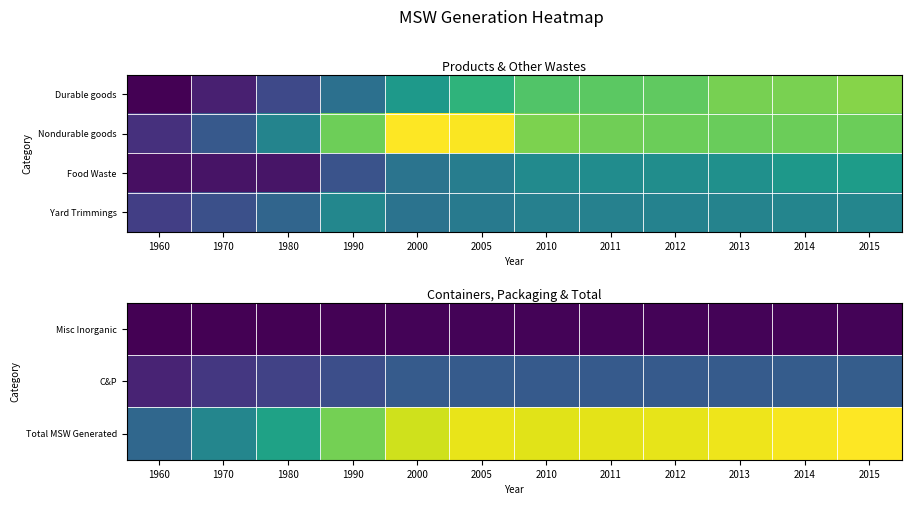

What is the total value across all series at 1960?

136790000